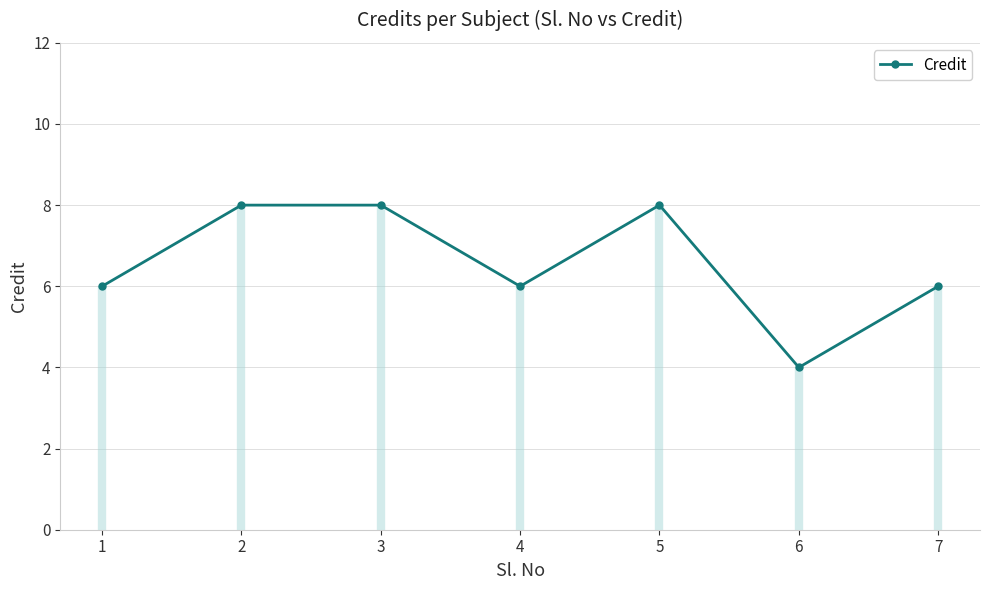

What is the sum of all values?

46